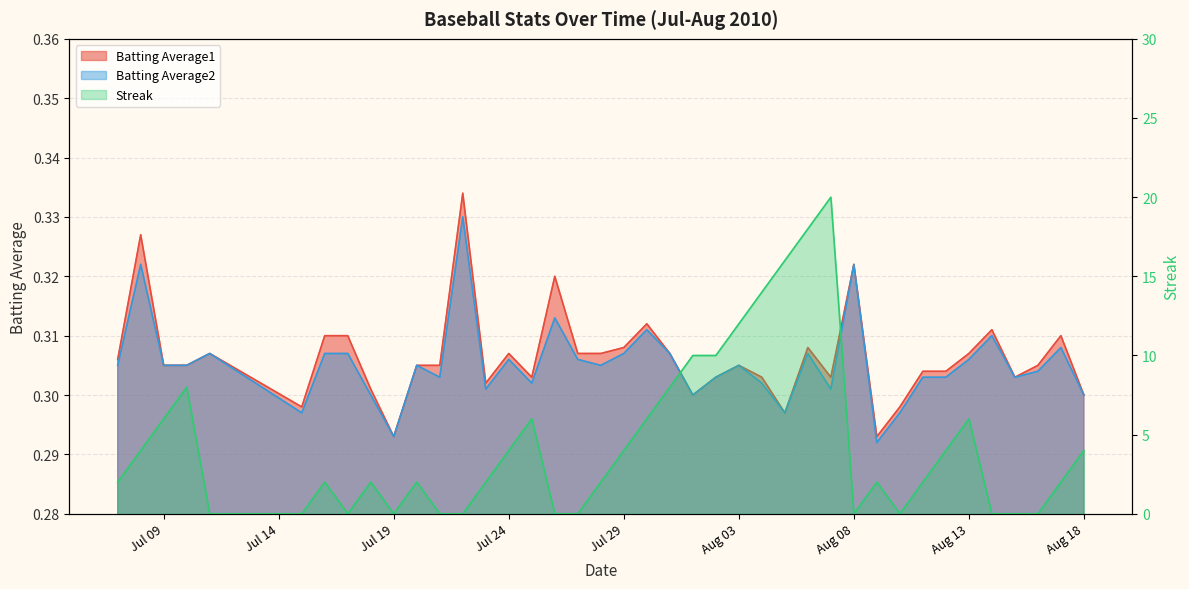

What is the maximum value shown in the chart?

20.0